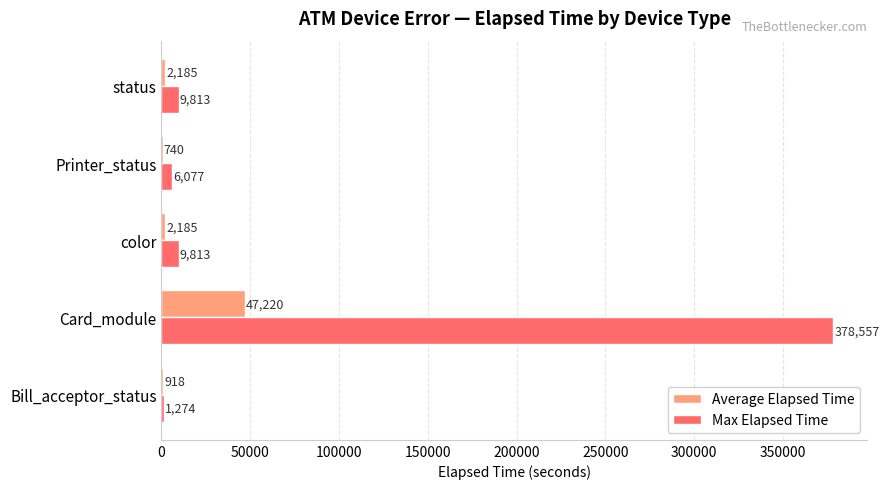

Which series changed the most between Bill_acceptor_status and Card_module?

Max Elapsed Time